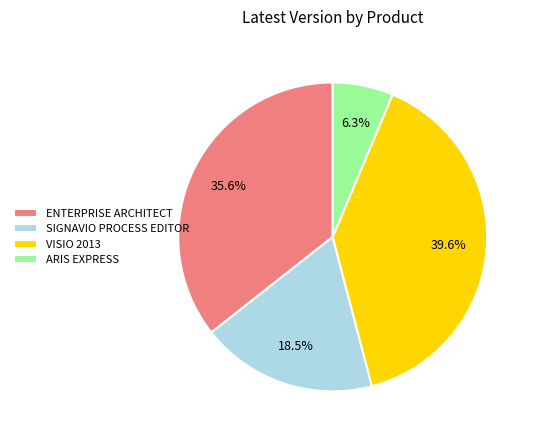

What portion of the pie excludes SIGNAVIO PROCESS EDITOR?

81.5%